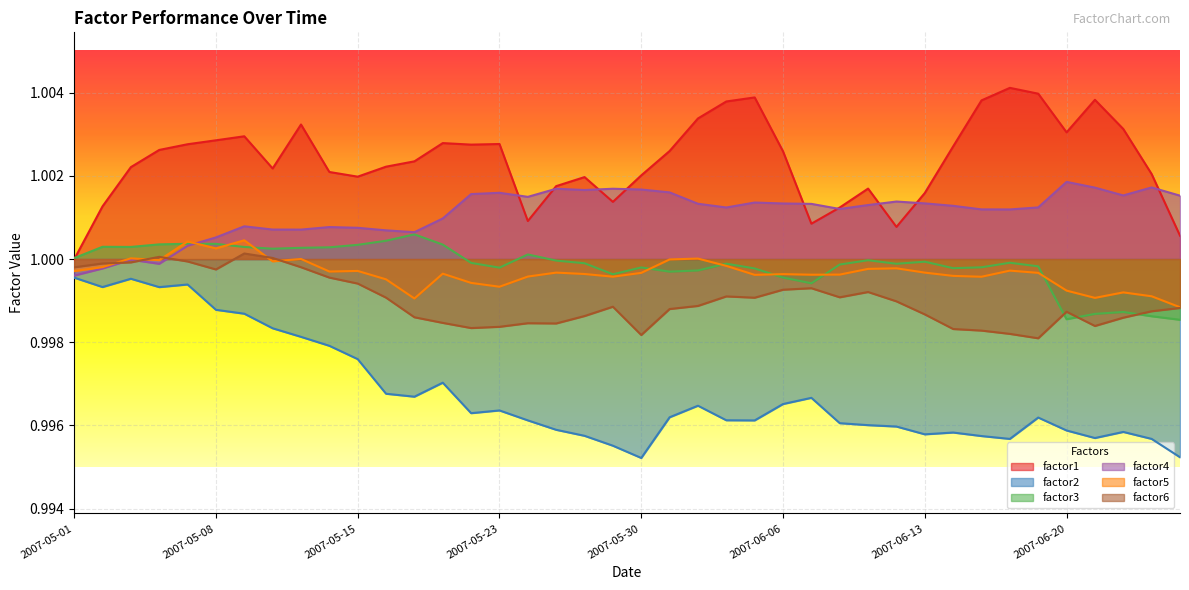

True or false: factor4 and factor5 intersect in this chart.

True